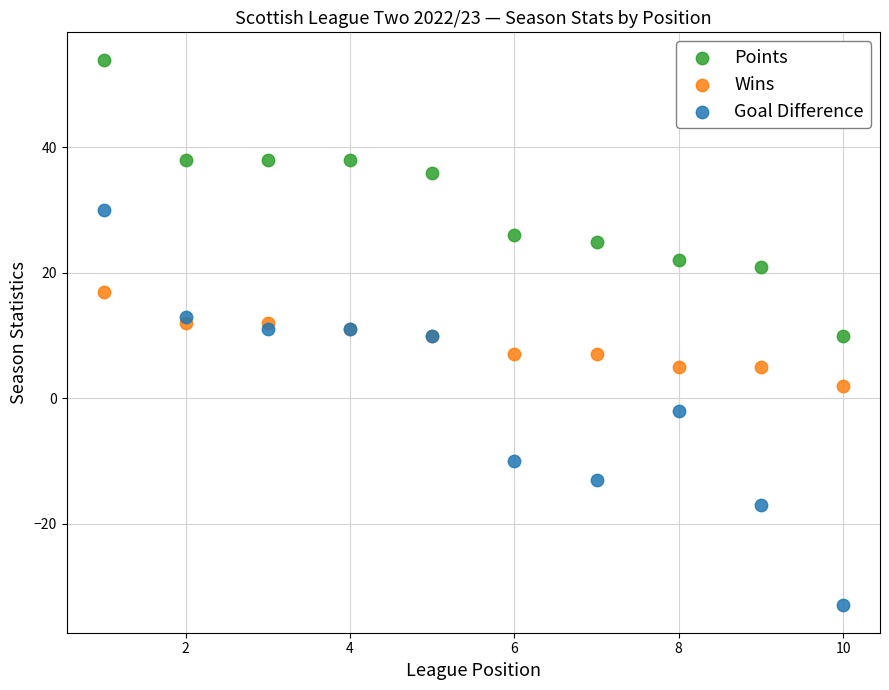

In the Points series, what Y value is closest to 32?

36